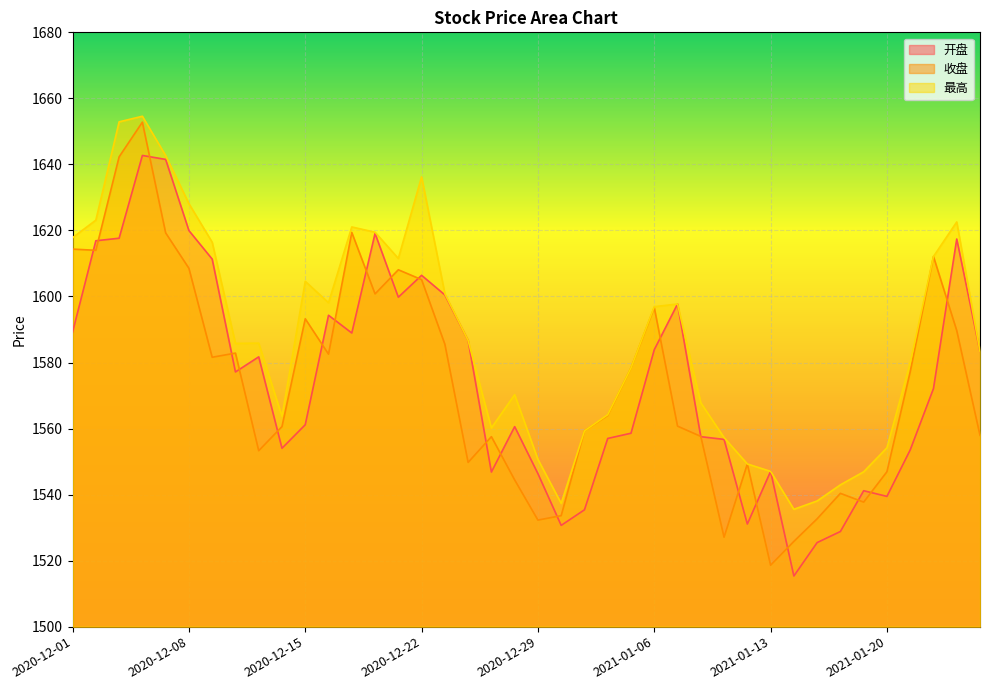

At how many categories does at least one series exceed 1564?

27